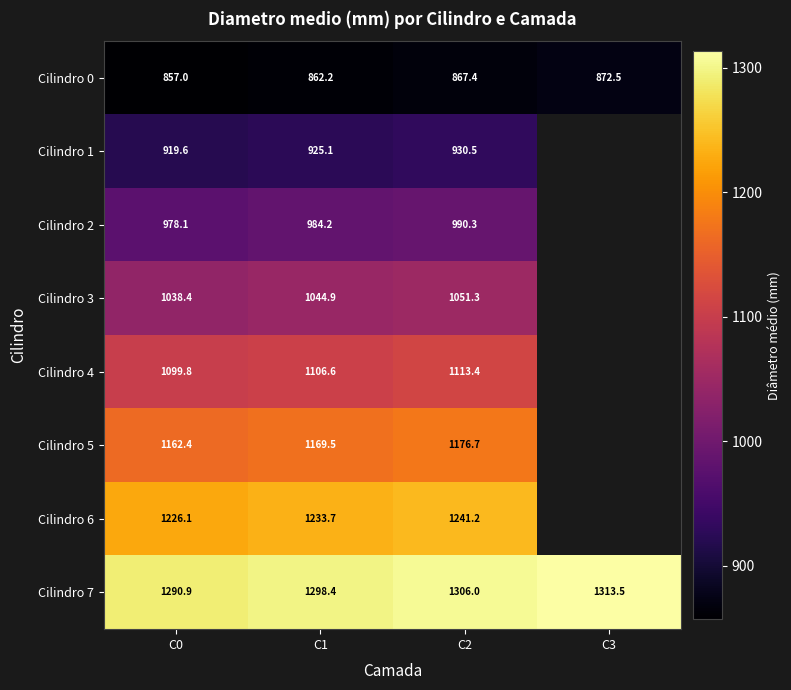

How many distinct data groups are displayed?

8